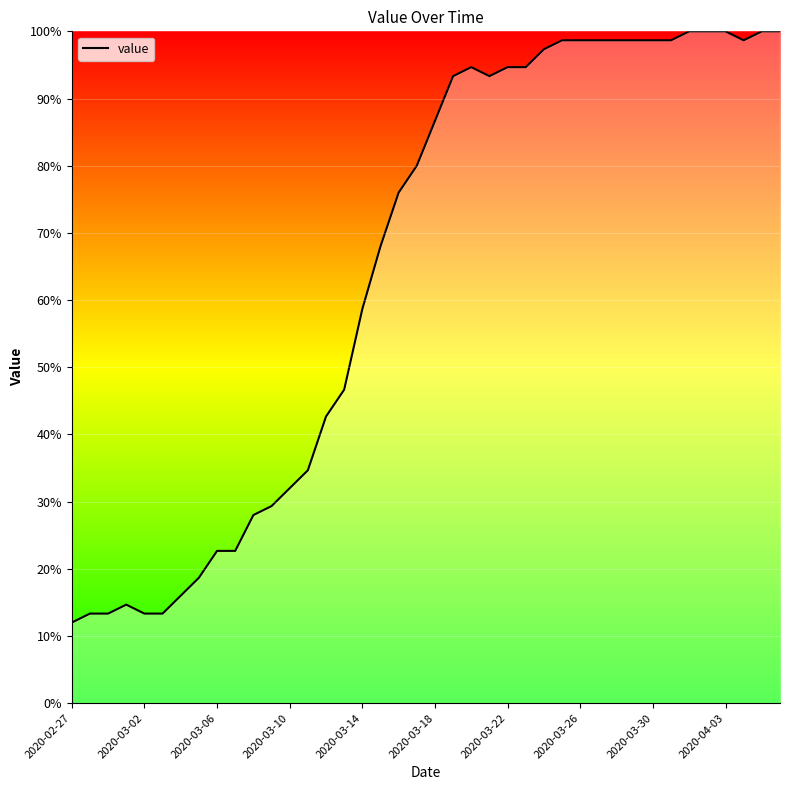

What is the smallest value displayed?

12.0